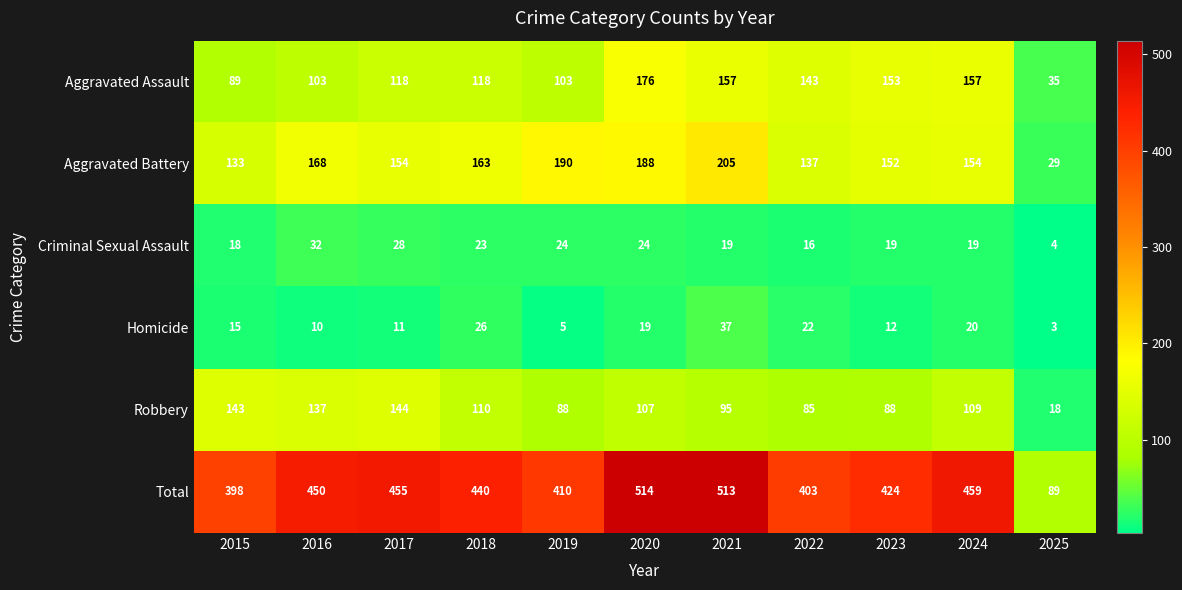

What is the spread (max minus min) of values at 2025?

86